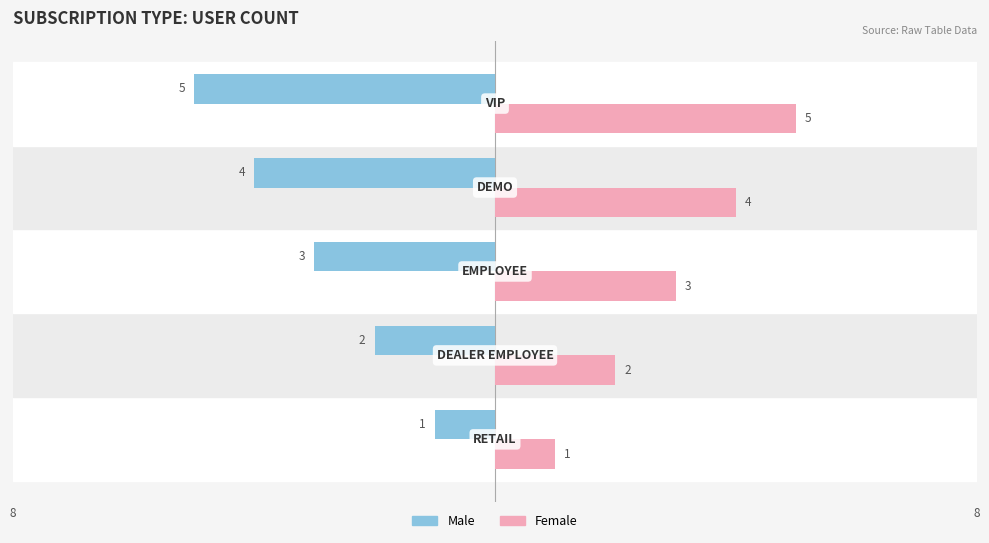

Which series has the largest total across all categories?

Female